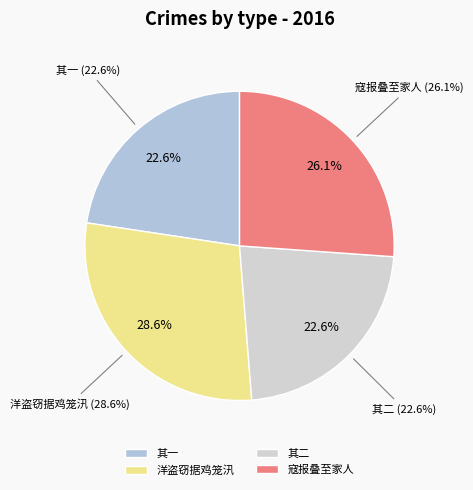

True or false: 洋盗窃据鸡笼汛，闻警感赋 accounts for 36% of the total.

False